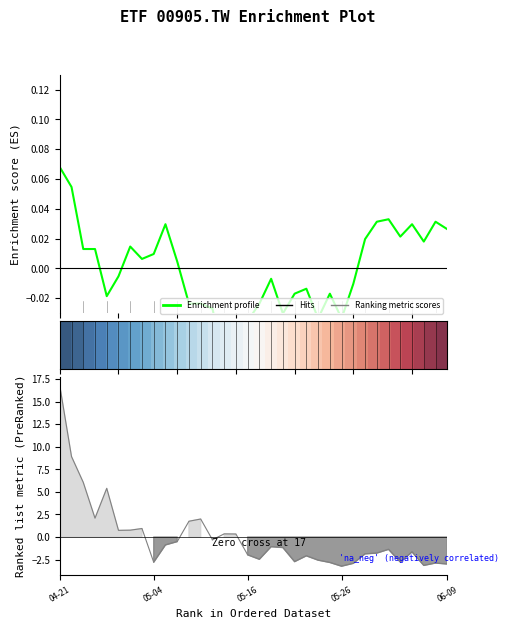

Which has a higher value, 8 or 10?

8